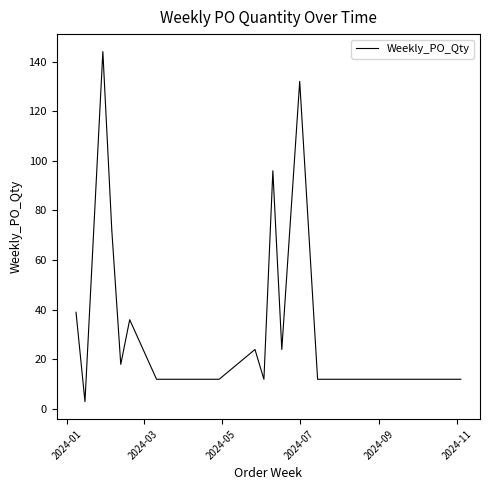

What is the smallest value displayed?

3